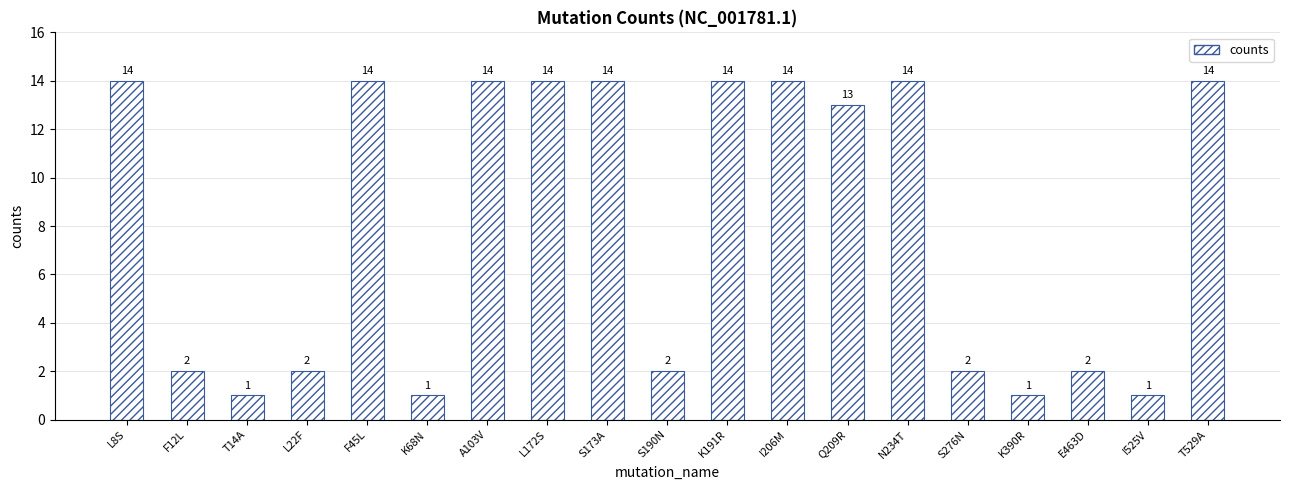

What is the difference between the maximum and second lowest values?

13